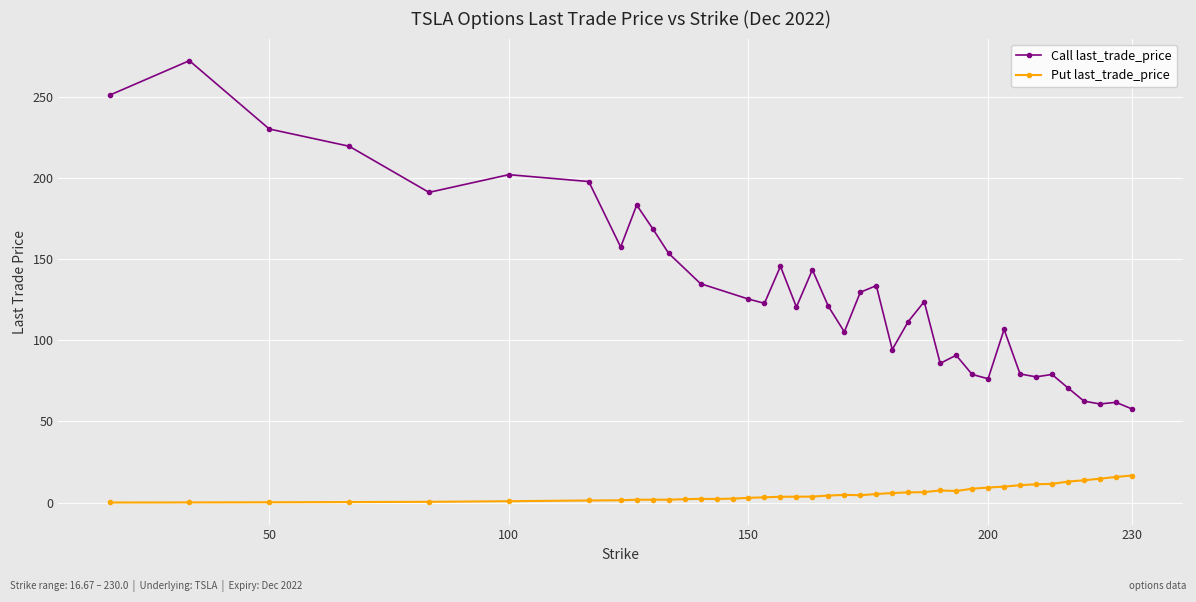

True or false: Put last_trade_price has a value of 9.2 at 200.

True